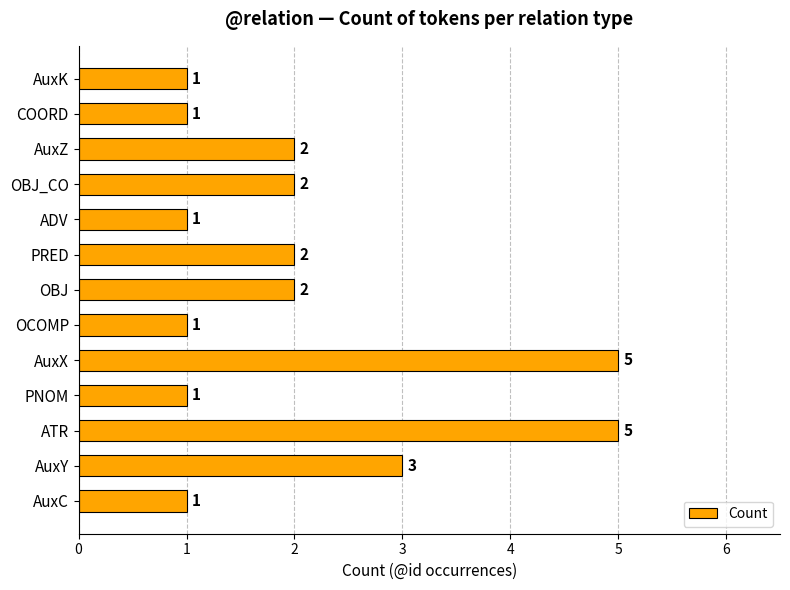

Between AuxY and AuxX, which is larger?

AuxX